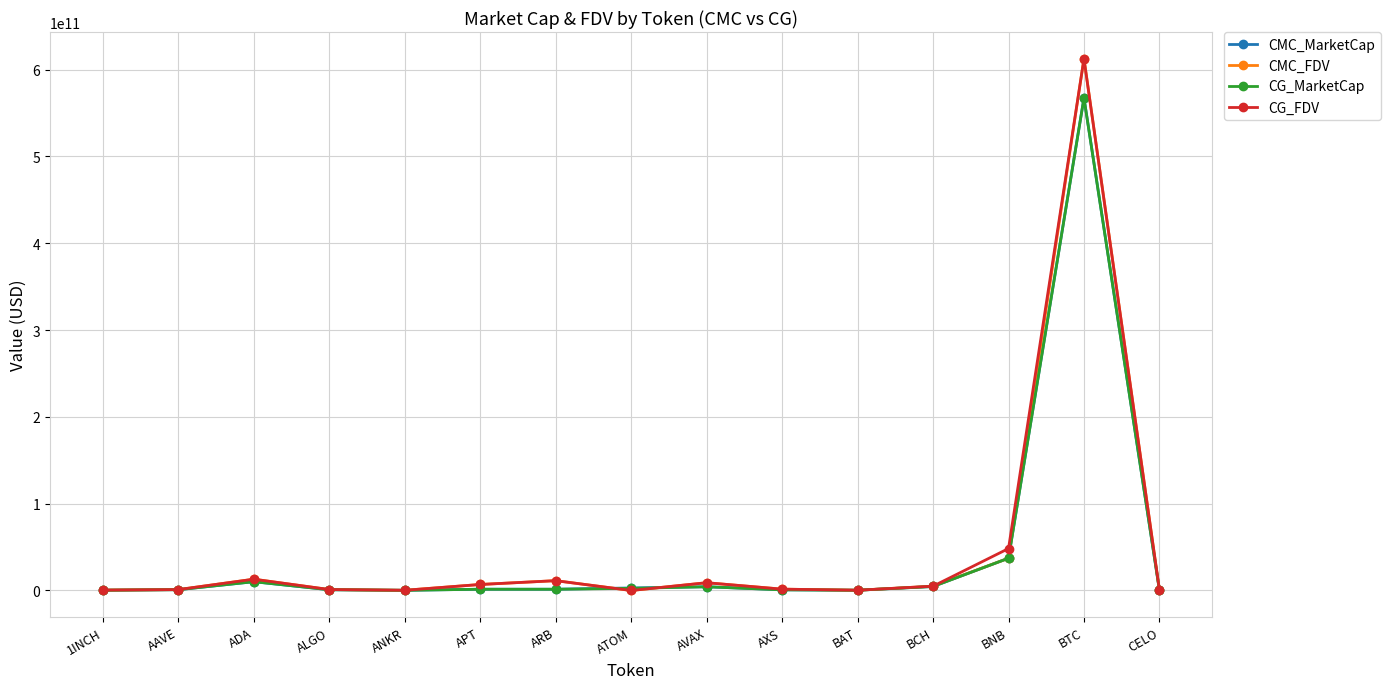

At which category does CMC_MarketCap reach its first local peak?

ADA